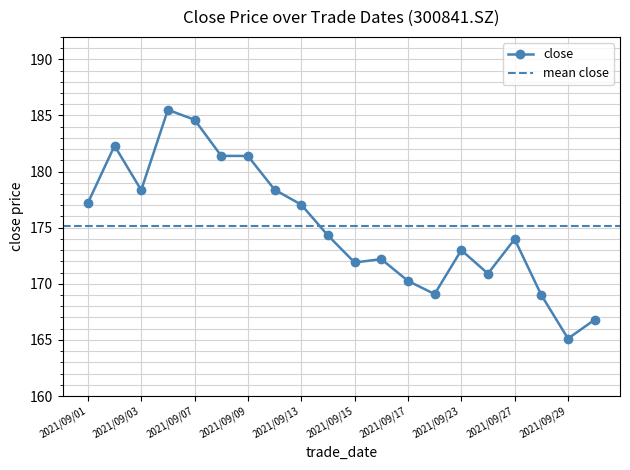

List the labels in order of value, smallest first.

2021/09/29, 2021/09/30, 2021/09/28, 2021/09/22, 2021/09/17, 2021/09/24, 2021/09/15, 2021/09/16, 2021/09/23, 2021/09/27, 2021/09/14, 2021/09/13, 2021/09/01, 2021/09/03, 2021/09/10, 2021/09/09, 2021/09/08, 2021/09/02, 2021/09/07, 2021/09/06